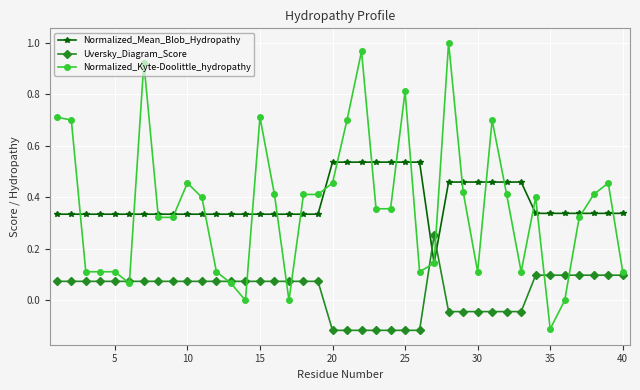

True or false: Normalized_Kyte-Doolittle_hydropathy has more than 2 points higher than both neighbors.

True